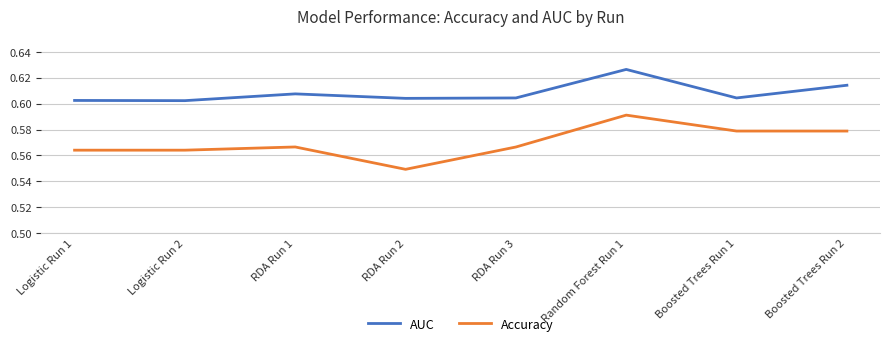

The AUC series shows 1.0 at Random Forest Run 1. True or false?

False